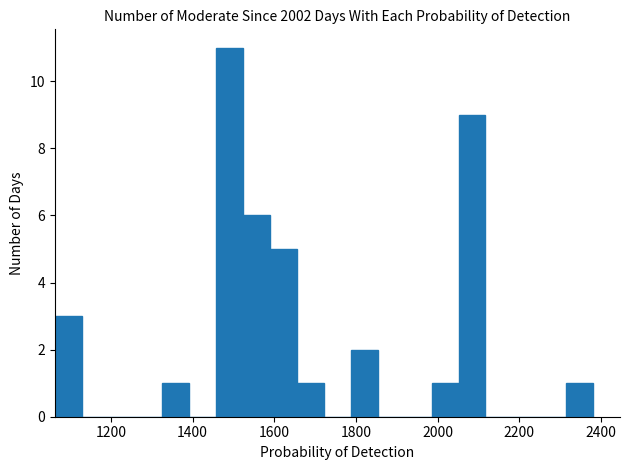

Read against the x-axis, roughly where is the centre of the tallest bar?

1500